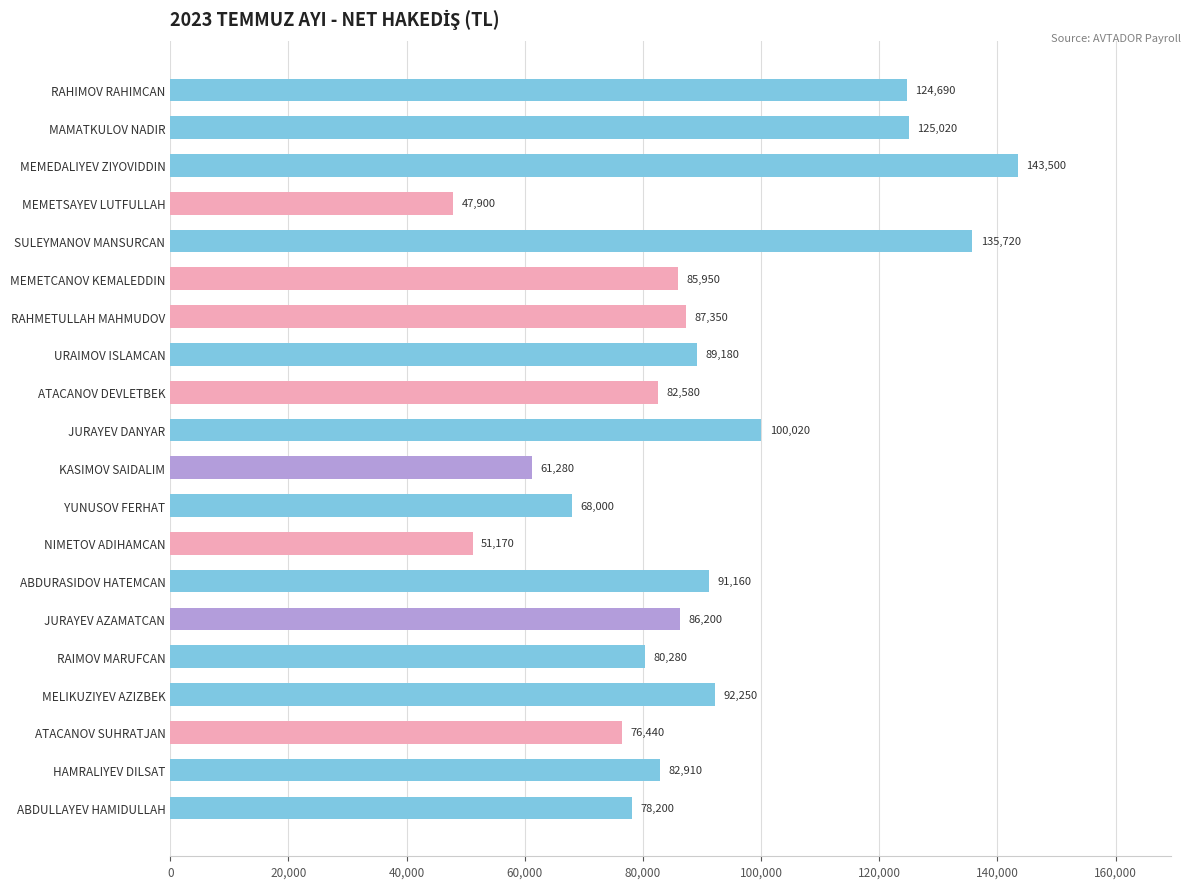

How many data points are less than 86200?

10